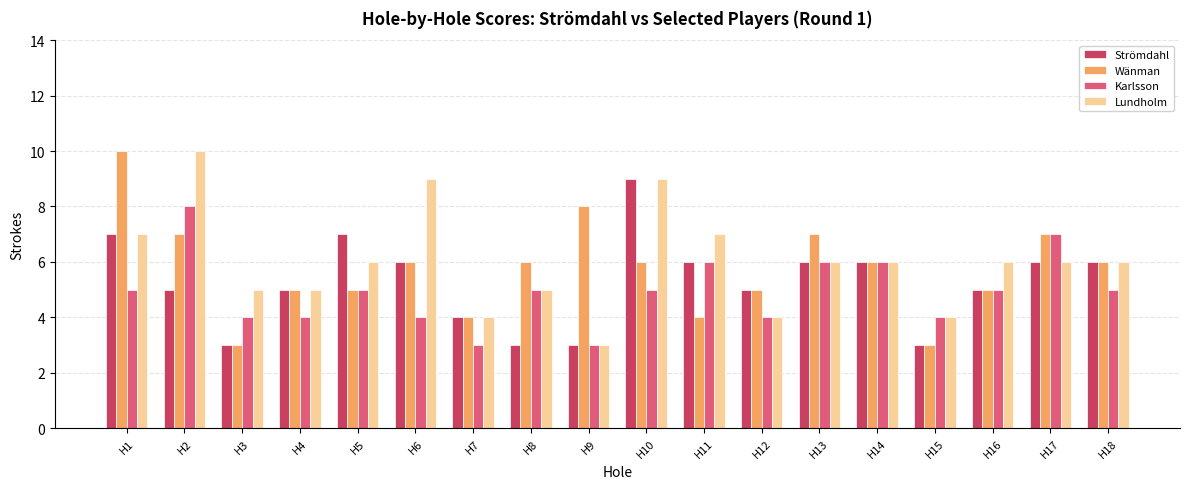

At which category is the sum across all series the highest?

H2